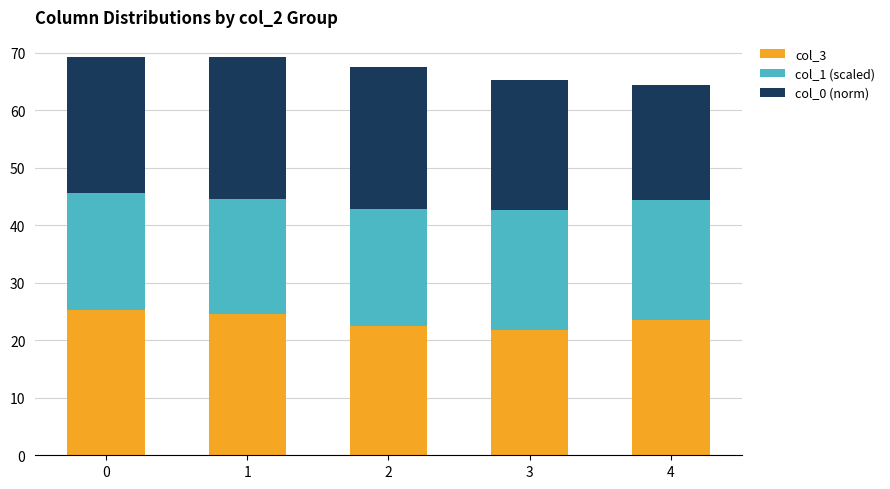

What is the maximum value for col_3?

25.3